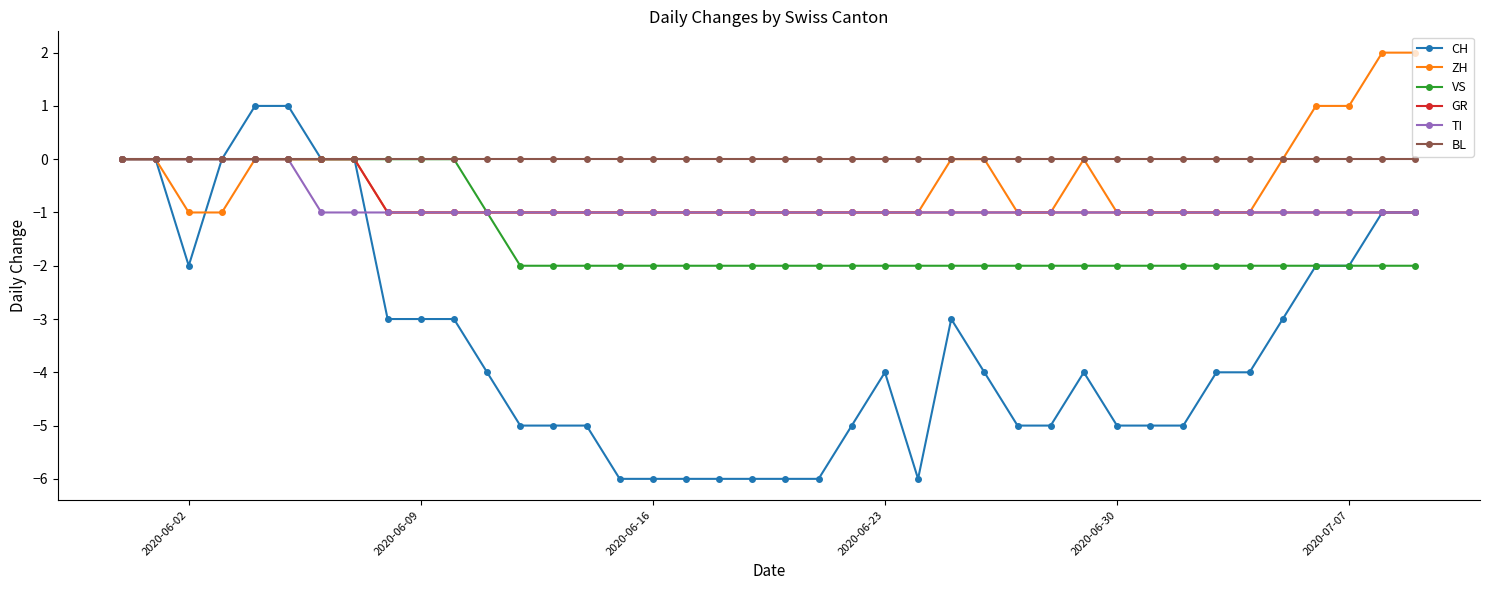

Which series has the largest total across all categories?

BL